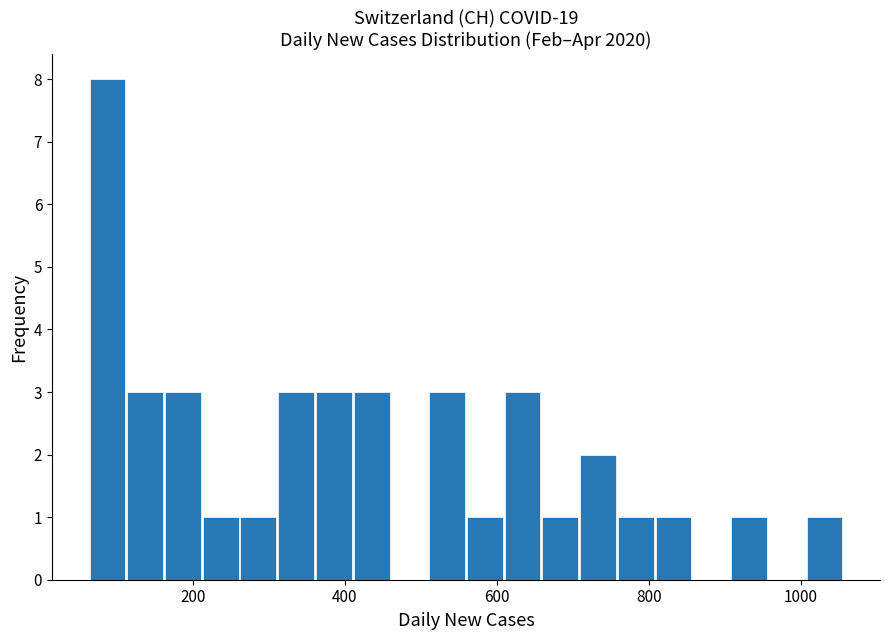

Read against the x-axis, roughly where is the centre of the tallest bar?

80